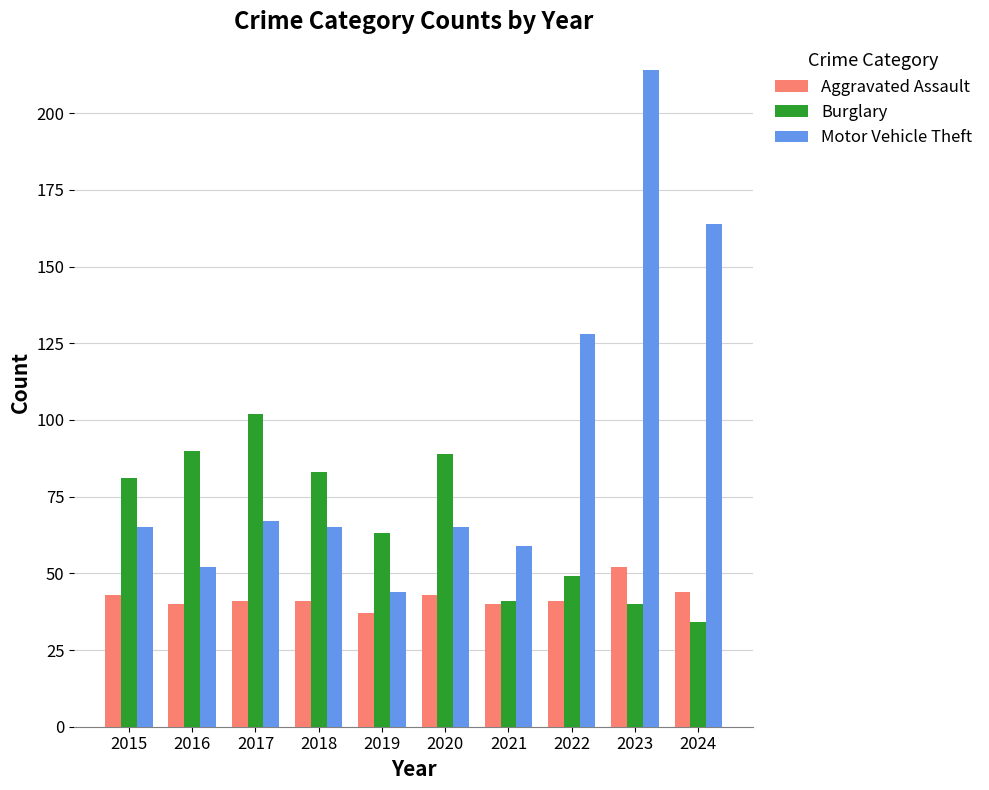

Rank the series by their maximum value, from lowest to highest.

Aggravated Assault, Burglary, Motor Vehicle Theft